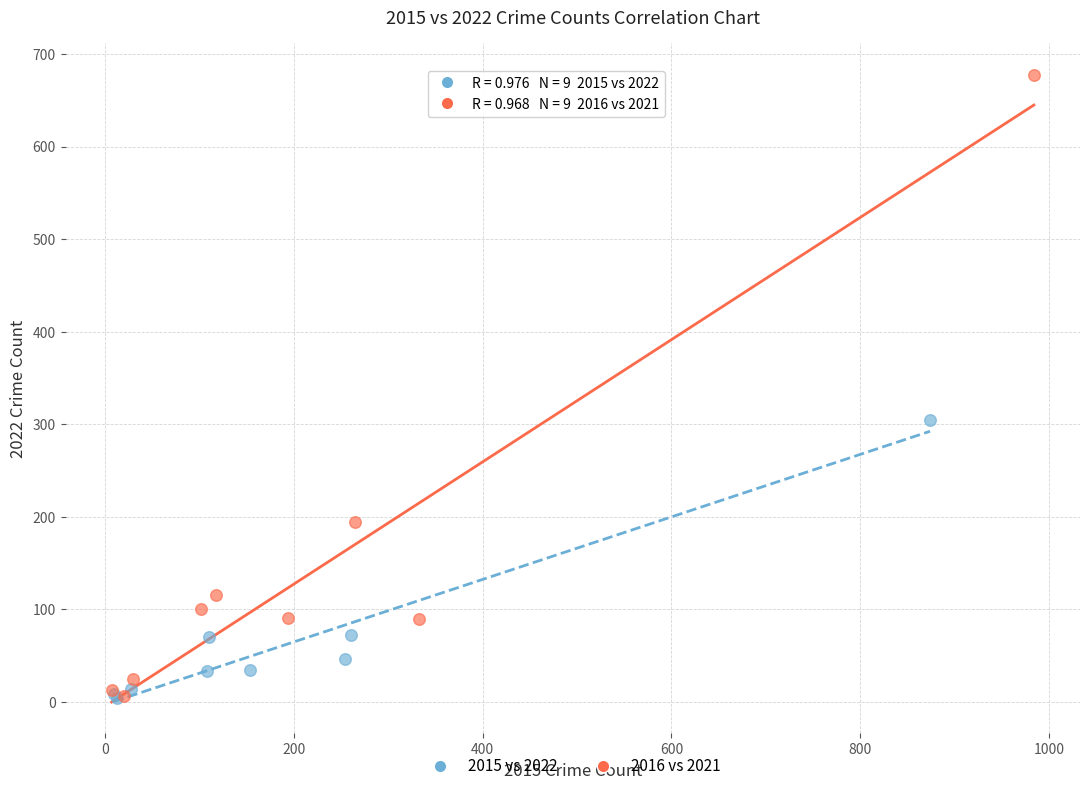

What are all the series names shown in the legend?

2015 vs 2022, 2016 vs 2021